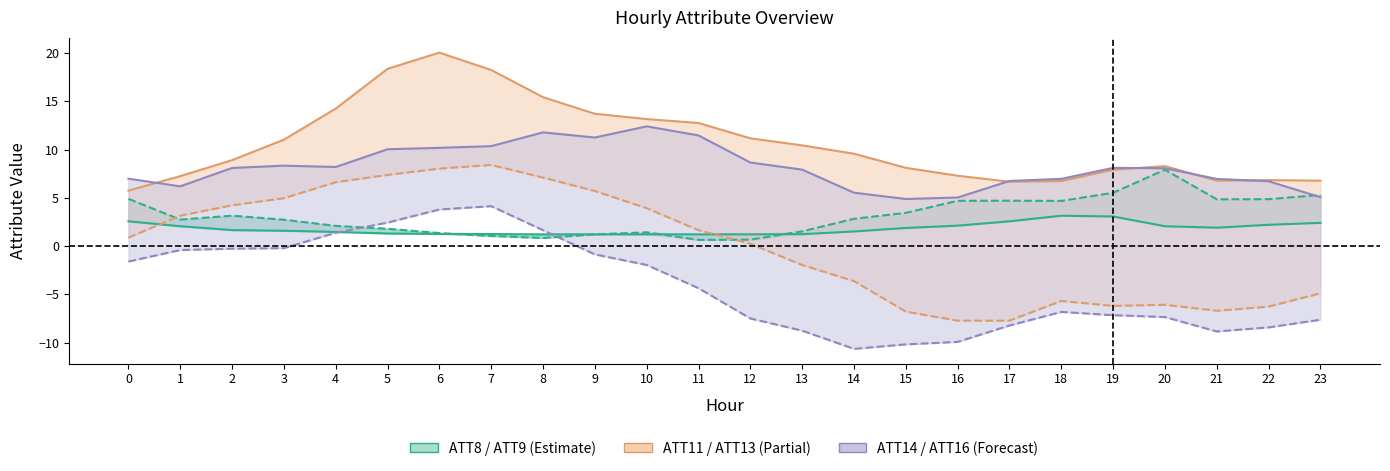

Reading left to right, transcribe all the data shown in this chart.

ATT8 (÷10000): 0=2.6	1=2.1	2=1.7	3=1.6	4=1.5	5=1.3	6=1.3	7=1.2	8=1.2	9=1.2	10=1.2	11=1.2	12=1.2	13=1.2	14=1.5	15=1.9	16=2.1	17=2.6	18=3.1	19=3.1	20=2.1	21=1.9	22=2.2	23=2.4
ATT9: 0=4.9	1=2.8	2=3.2	3=2.7	4=2.1	5=1.8	6=1.4	7=1.1	8=0.8	9=1.2	10=1.4	11=0.6	12=0.7	13=1.5	14=2.8	15=3.4	16=4.7	17=4.7	18=4.7	19=5.5	20=7.9	21=4.8	22=4.9	23=5.3
ATT11: 0=5.8	1=7.2	2=8.9	3=11.0	4=14.2	5=18.4	6=20.0	7=18.2	8=15.4	9=13.7	10=13.2	11=12.8	12=11.2	13=10.4	14=9.6	15=8.1	16=7.3	17=6.7	18=6.7	19=7.9	20=8.3	21=6.8	22=6.8	23=6.8
ATT13: 0=0.9	1=3.2	2=4.2	3=5.0	4=6.6	5=7.4	6=8.0	7=8.4	8=7.1	9=5.7	10=3.9	11=1.7	12=0.2	13=-2.0	14=-3.6	15=-6.8	16=-7.7	17=-7.7	18=-5.7	19=-6.2	20=-6.1	21=-6.7	22=-6.3	23=-4.9
ATT14: 0=7.0	1=6.2	2=8.1	3=8.3	4=8.2	5=10.0	6=10.2	7=10.4	8=11.8	9=11.3	10=12.4	11=11.5	12=8.7	13=7.9	14=5.5	15=4.9	16=5.0	17=6.7	18=7.0	19=8.1	20=8.1	21=7.0	22=6.7	23=5.1
ATT16: 0=-1.6	1=-0.4	2=-0.3	3=-0.2	4=1.4	5=2.4	6=3.8	7=4.1	8=1.7	9=-0.9	10=-1.9	11=-4.4	12=-7.5	13=-8.8	14=-10.6	15=-10.2	16=-9.9	17=-8.2	18=-6.8	19=-7.2	20=-7.3	21=-8.8	22=-8.4	23=-7.6